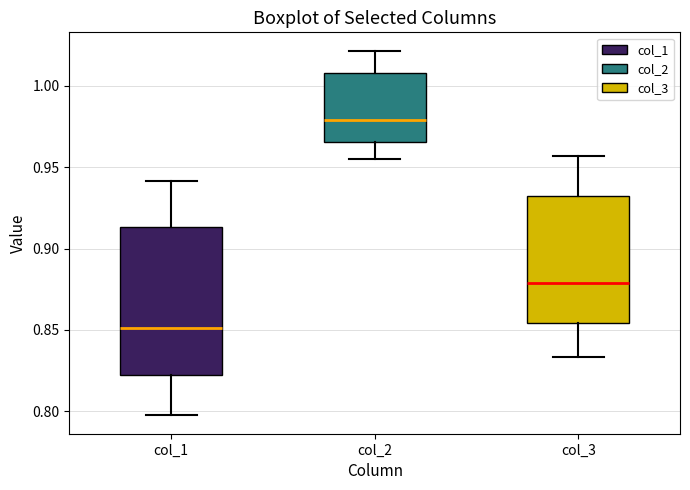

Reading left to right, transcribe this box plot: for each box, give where its median line is, the range the box spans, and where its two whiskers end, as read against the y-axis. The values are not printed on the chart, so give them approximately, as read against the axis.

col_1: median 0.850, box 0.820 to 0.915, whiskers 0.800 to 0.940
col_2: median 0.980, box 0.965 to 1.010, whiskers 0.955 to 1.020
col_3: median 0.880, box 0.855 to 0.930, whiskers 0.835 to 0.955